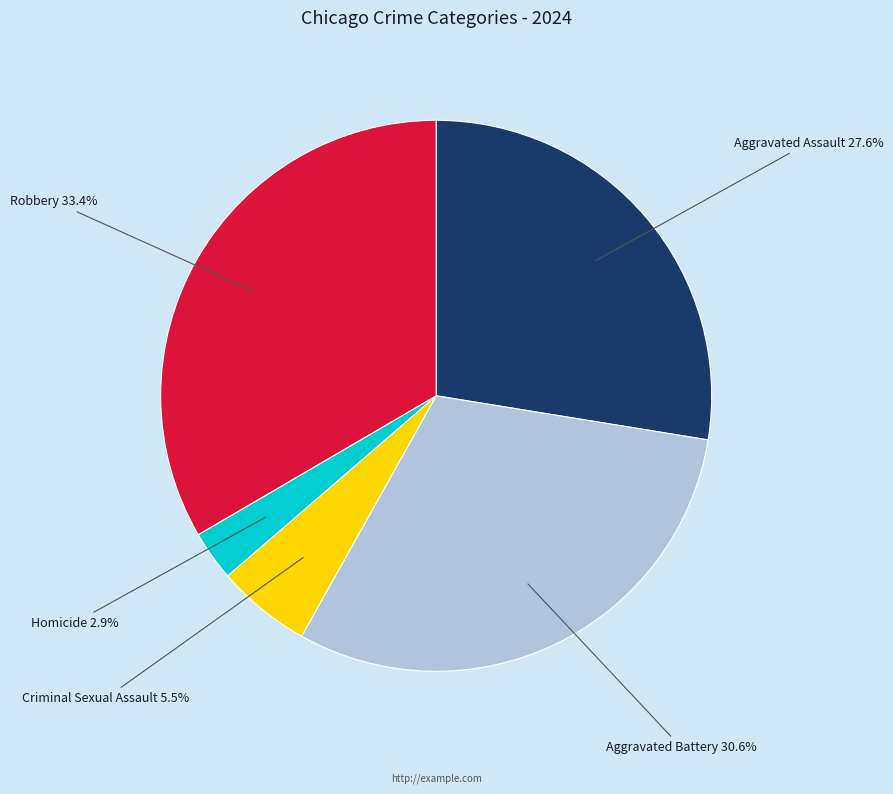

Is it true that Aggravated Battery is 17% of the pie?

False